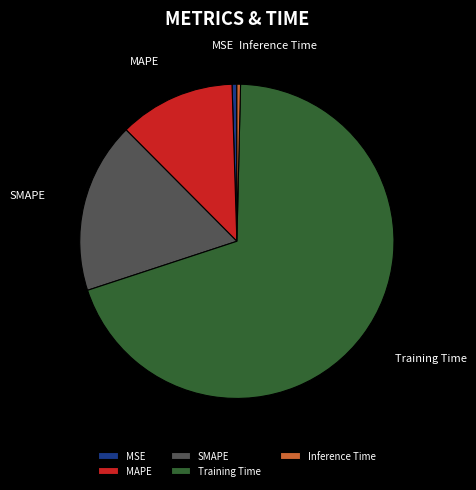

What is the majority slice?

Training Time